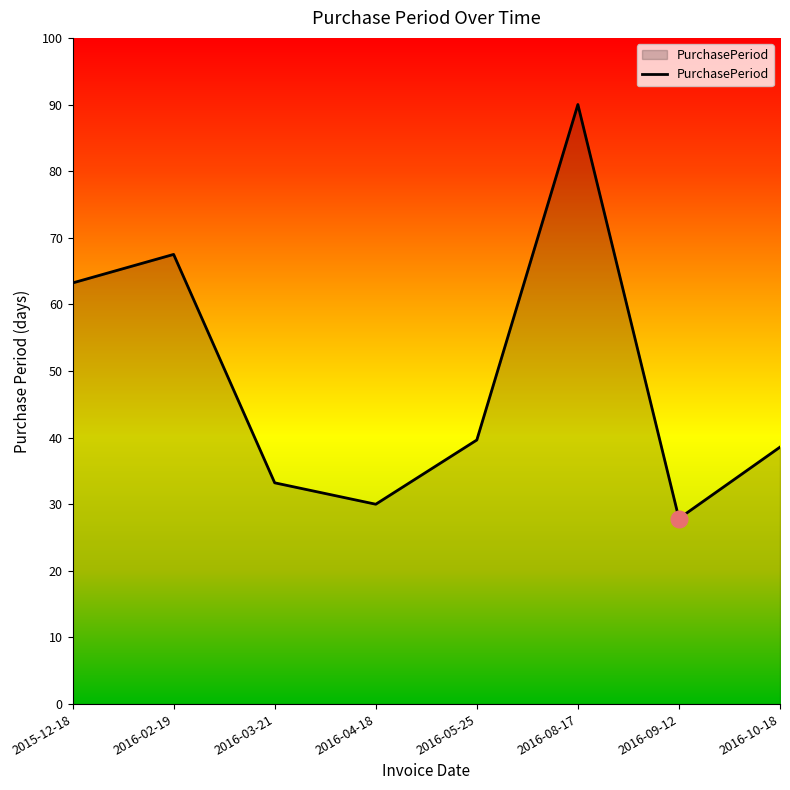

Reading left to right, what are all the values shown in this chart?

2015-12-18=63.2	2016-02-19=67.5	2016-03-21=33.2	2016-04-18=30.0	2016-05-25=39.6	2016-08-17=90.0	2016-09-12=27.9	2016-10-18=38.6